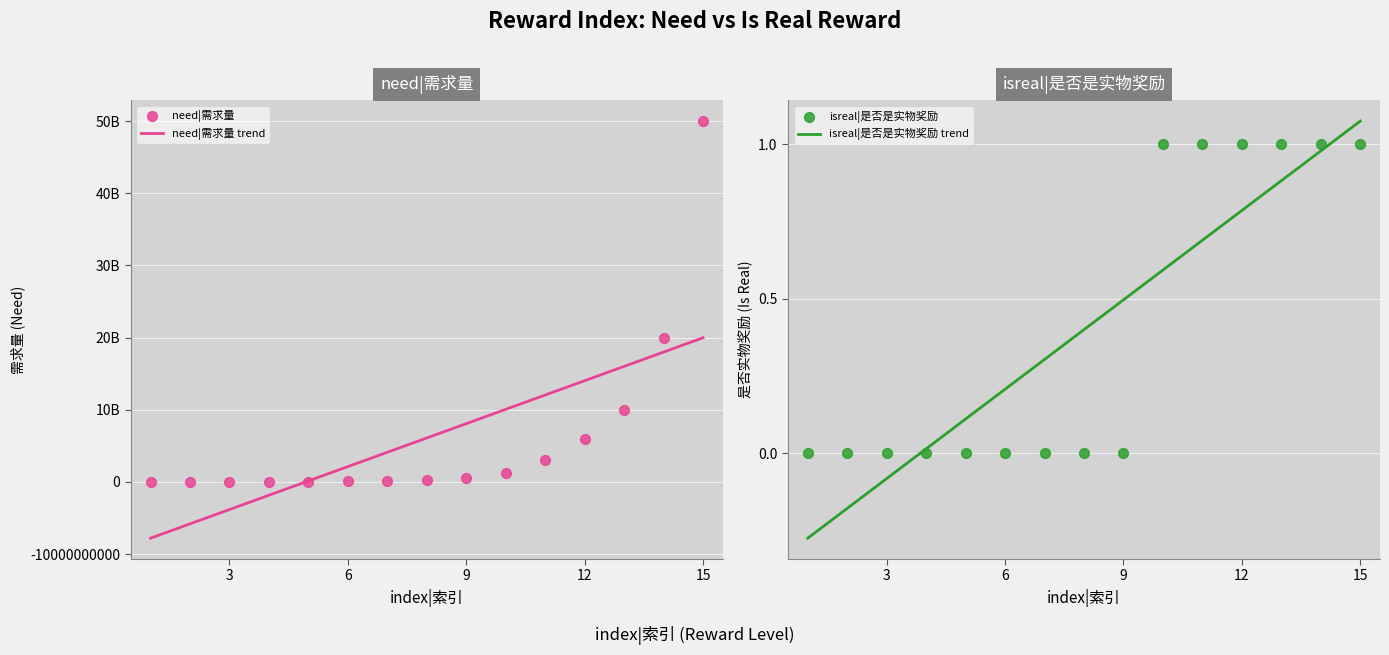

Which series reaches the minimum Y coordinate?

isreal|是否是实物奖励